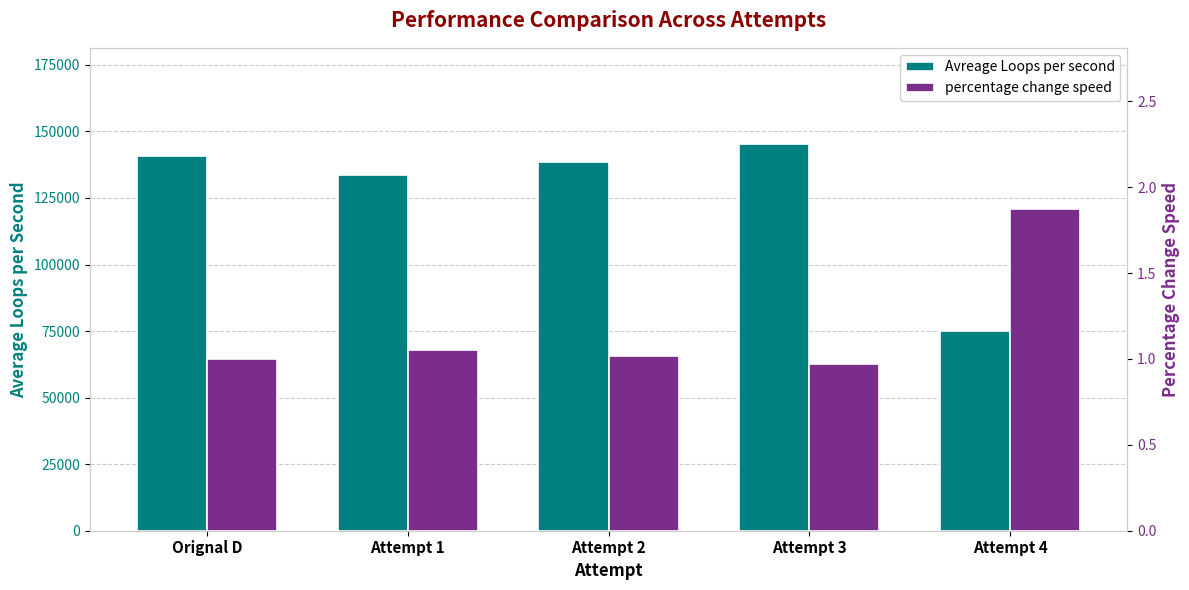

Between Attempt 2 and Attempt 3, which series saw the biggest shift?

Avreage Loops per second